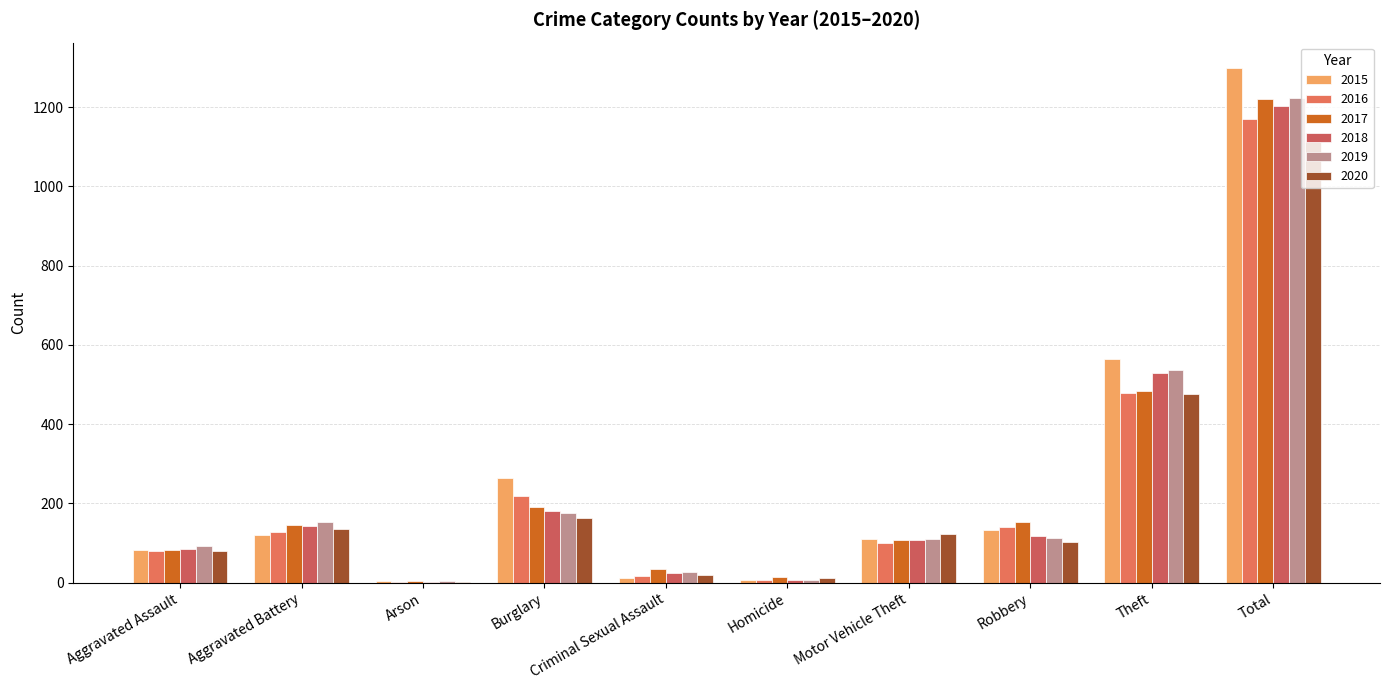

At which label does 2019 first exceed 113?

Aggravated Battery